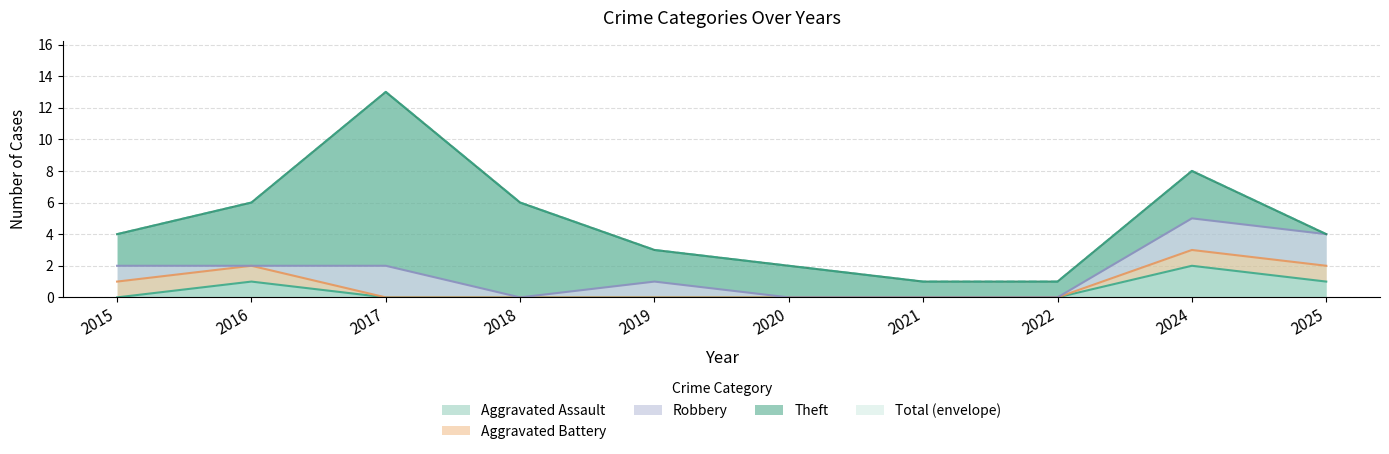

Reading right to left, transcribe all the data shown in this chart.

Aggravated Assault: 2025=1	2024=2	2022=0	2021=0	2020=0	2019=0	2018=0	2017=0	2016=1	2015=0
Aggravated Battery: 2025=1	2024=1	2022=0	2021=0	2020=0	2019=0	2018=0	2017=0	2016=1	2015=1
Robbery: 2025=2	2024=2	2022=0	2021=0	2020=0	2019=1	2018=0	2017=2	2016=0	2015=1
Theft: 2025=0	2024=3	2022=1	2021=1	2020=2	2019=2	2018=6	2017=11	2016=4	2015=2
Total: 2025=4	2024=8	2022=1	2021=1	2020=2	2019=3	2018=6	2017=13	2016=6	2015=4